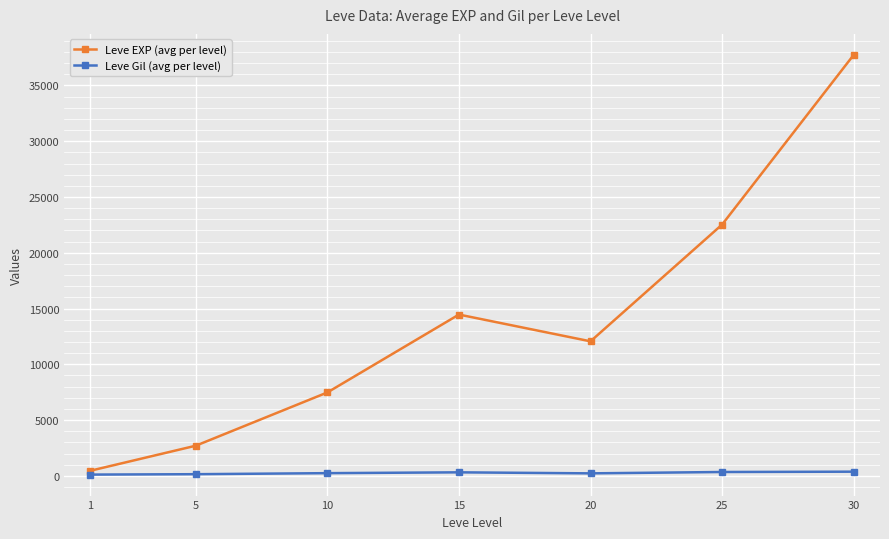

What is the highest value of the Leve EXP (avg per level) series?

37740